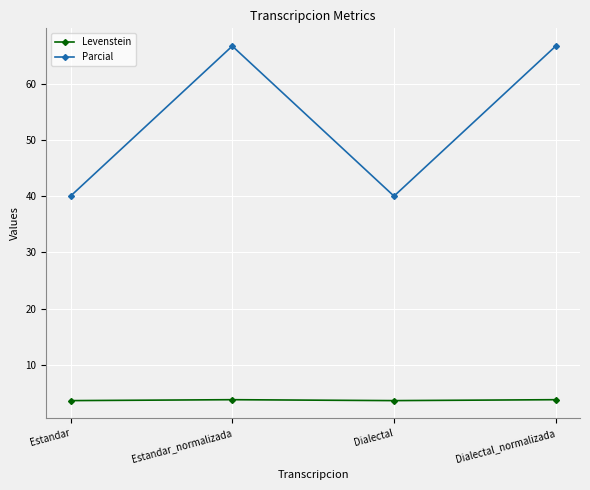

Is it true that Parcial equals 66.7 at Dialectal_normalizada?

True